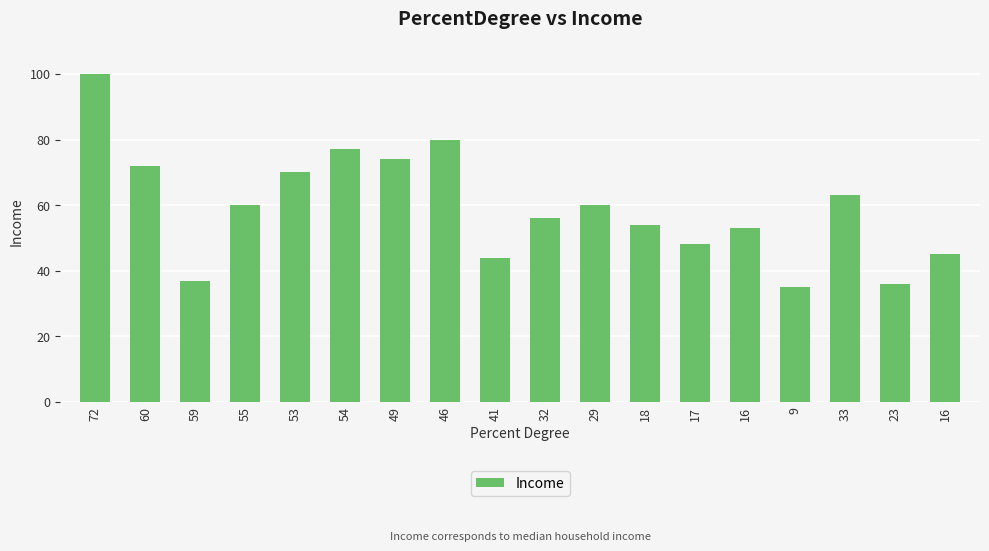

How many bars are there in total?

18